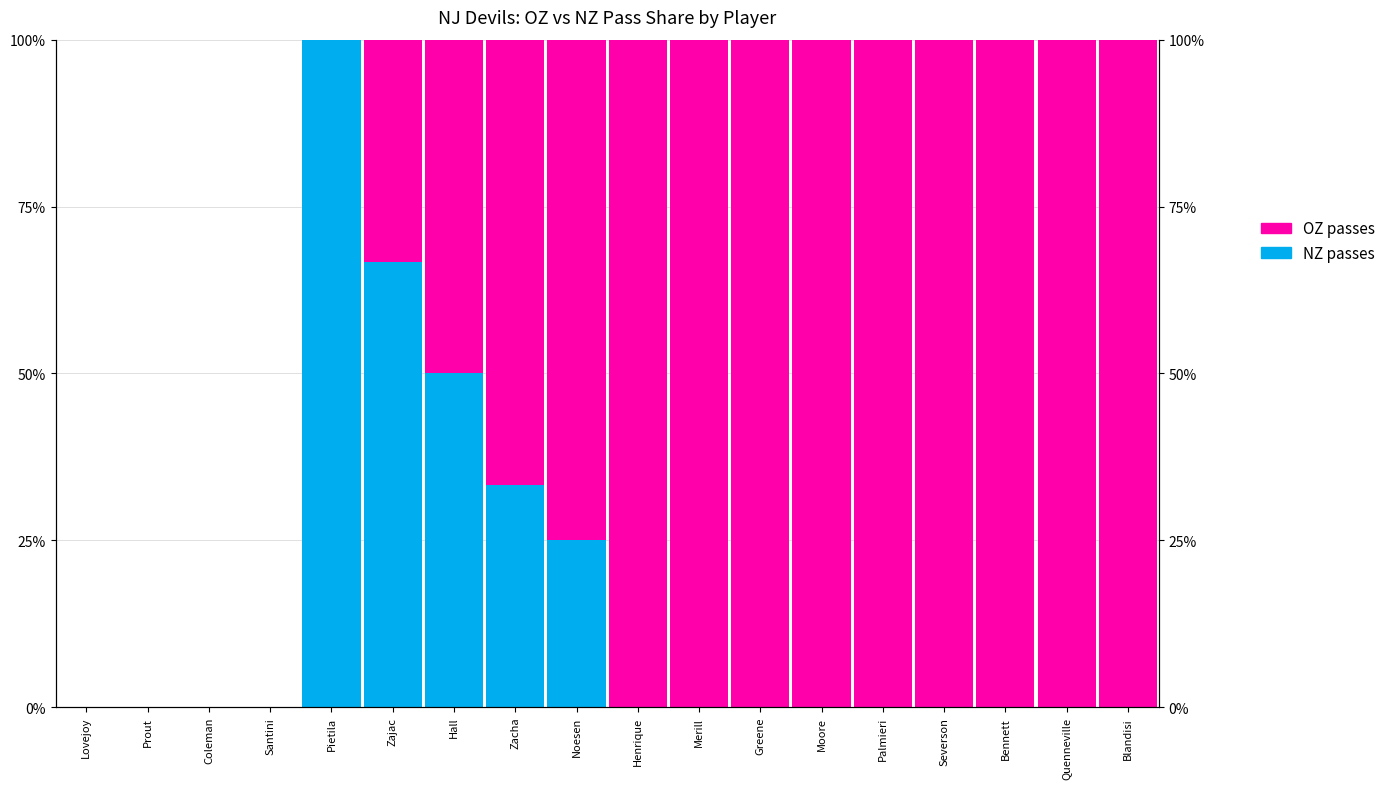

Reading left to right, extract all data points from this chart.

NZ passes: 0.0	0.0	0.0	0.0	1.0	0.7	0.5	0.3	0.2	0.0	0.0	0.0	0.0	0.0	0.0	0.0	0.0	0.0
OZ passes: 0.0	0.0	0.0	0.0	0.0	0.3	0.5	0.7	0.8	1.0	1.0	1.0	1.0	1.0	1.0	1.0	1.0	1.0